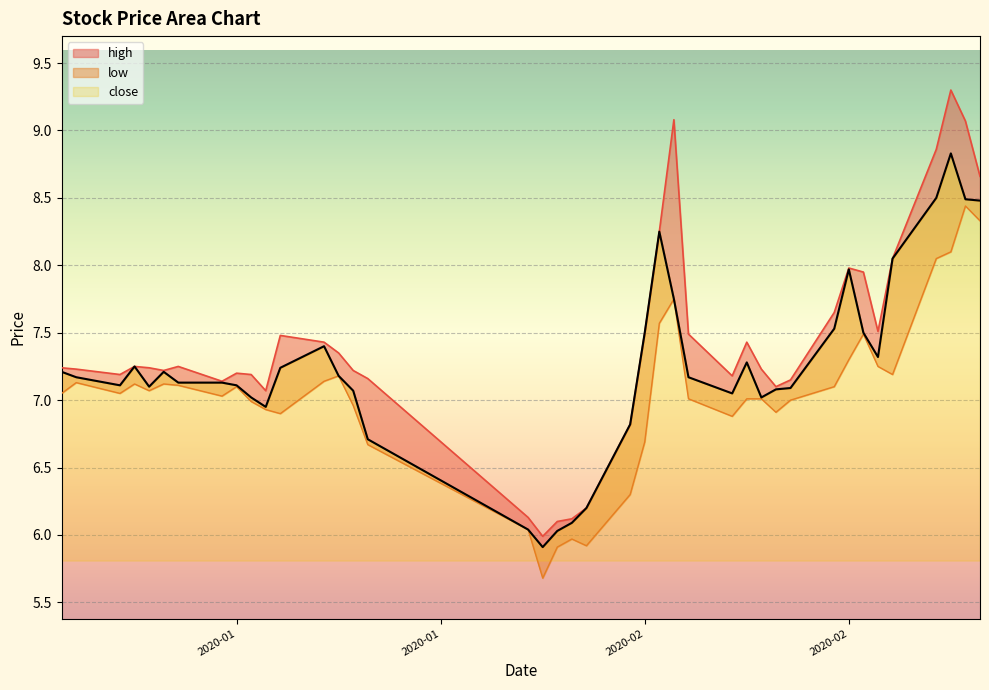

At which category does low reach its first local valley?

2020-01-06